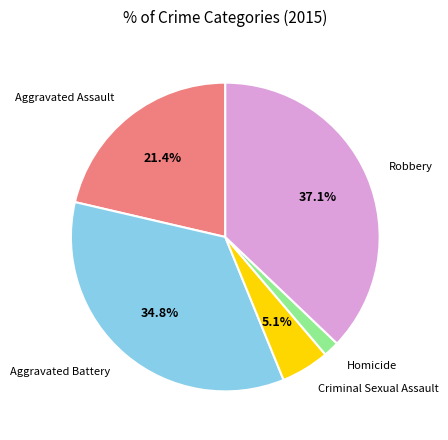

Does any single category account for the majority?

No